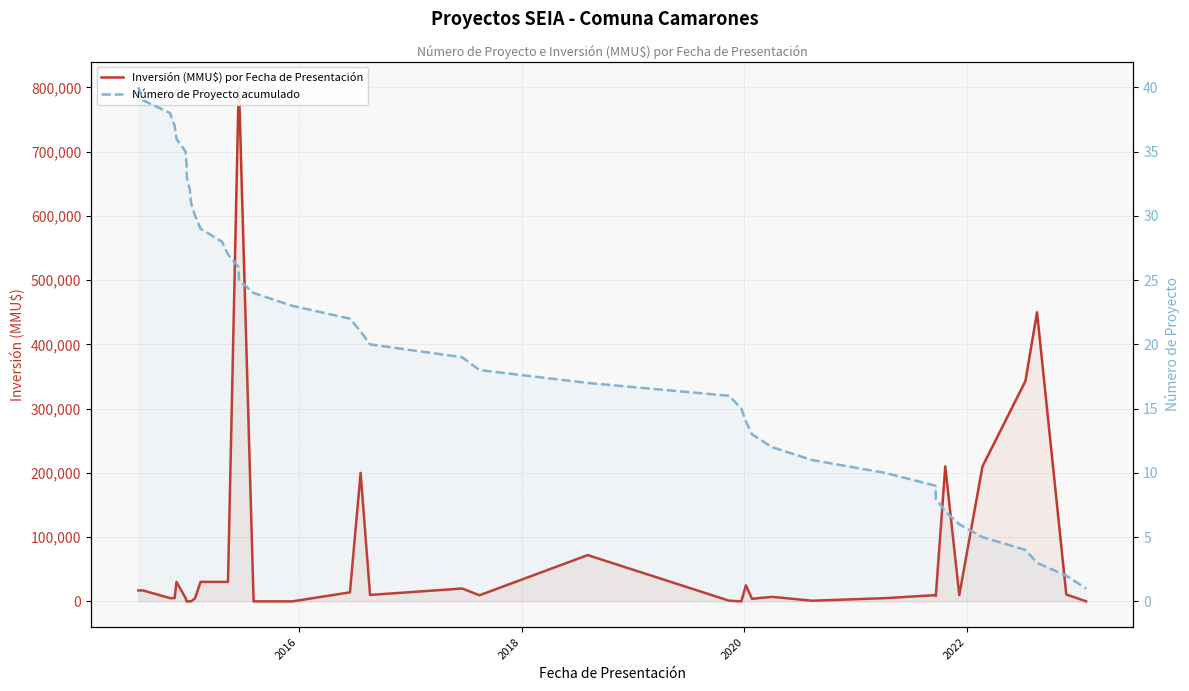

What is the minimum value for Número de Proyecto acumulado?

1